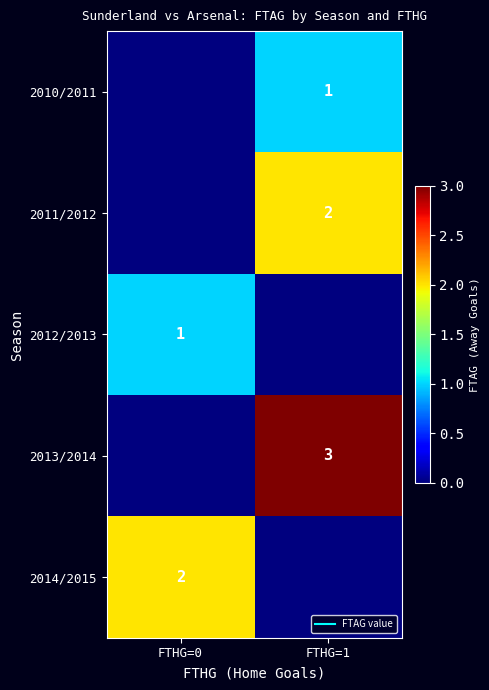

At FTHG=1, list the series in order from largest to smallest.

2013/2014, 2011/2012, 2010/2011, 2012/2013, 2014/2015